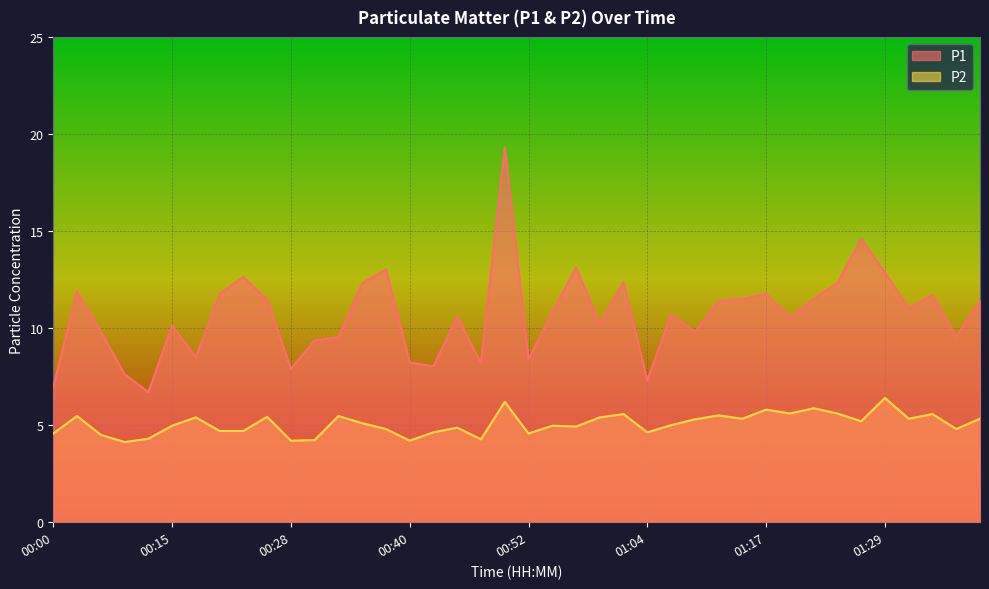

At 00:42, list the series in order from smallest to largest.

P2, P1